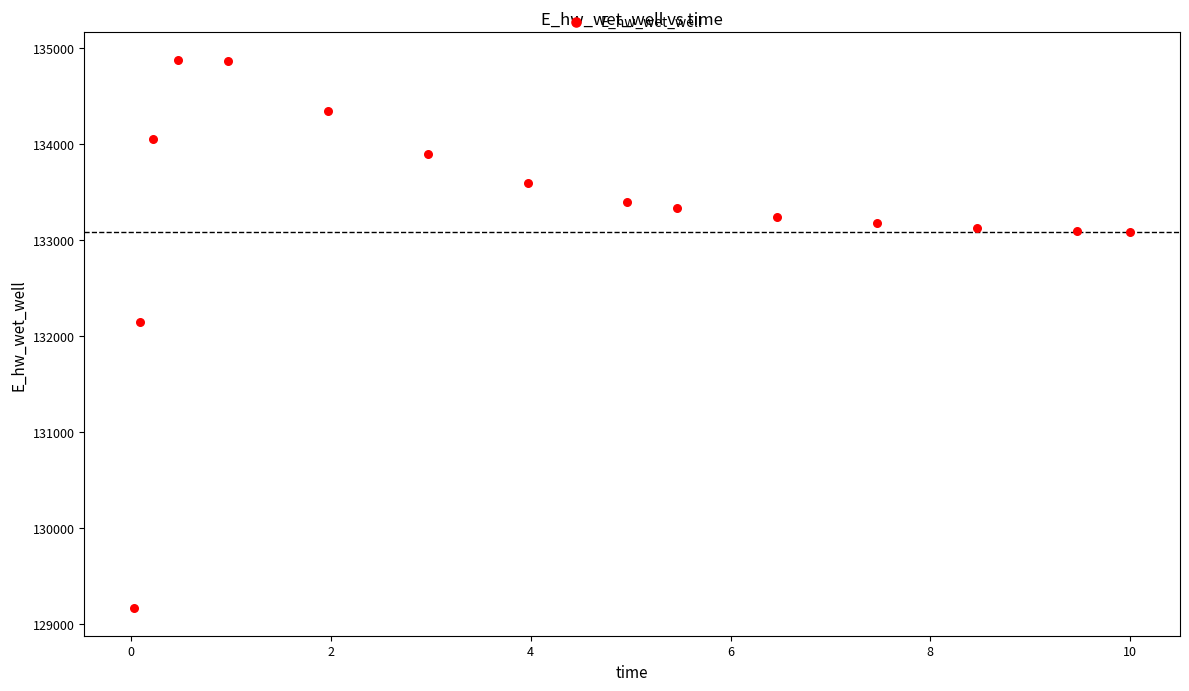

What Y value in the scatter plot is closest to 132018?

132142.7